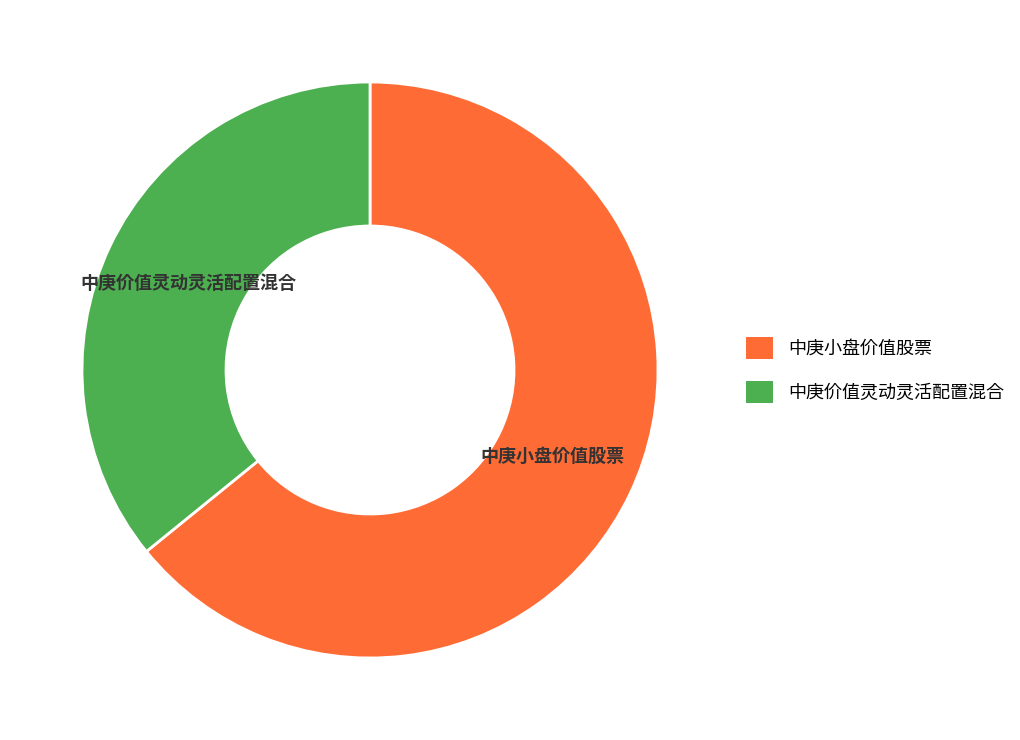

Which has a higher value, 中庚小盘价值股票 or 中庚价值灵动灵活配置混合?

中庚小盘价值股票